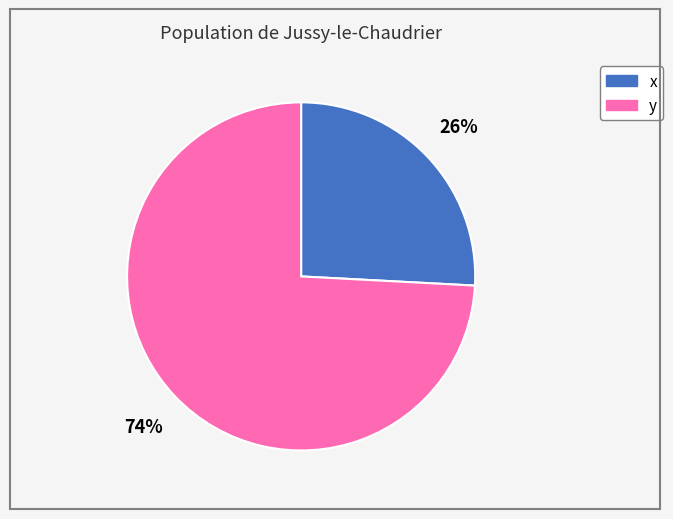

What is the smallest slice in the pie chart?

x